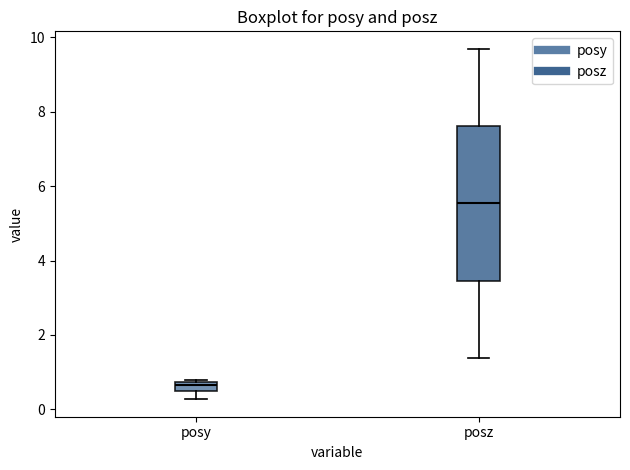

Which box has the highest median line?

posz